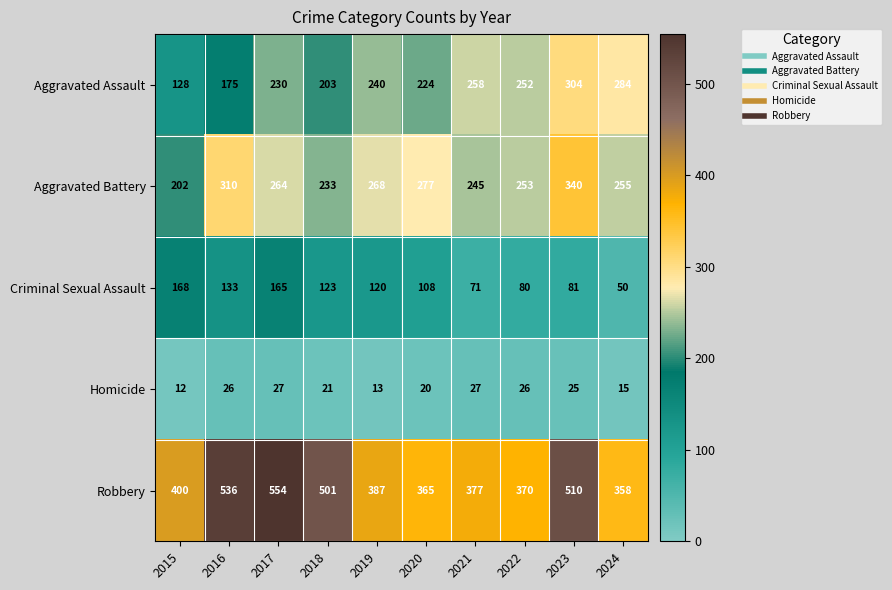

Count the number of categories in the chart.

10